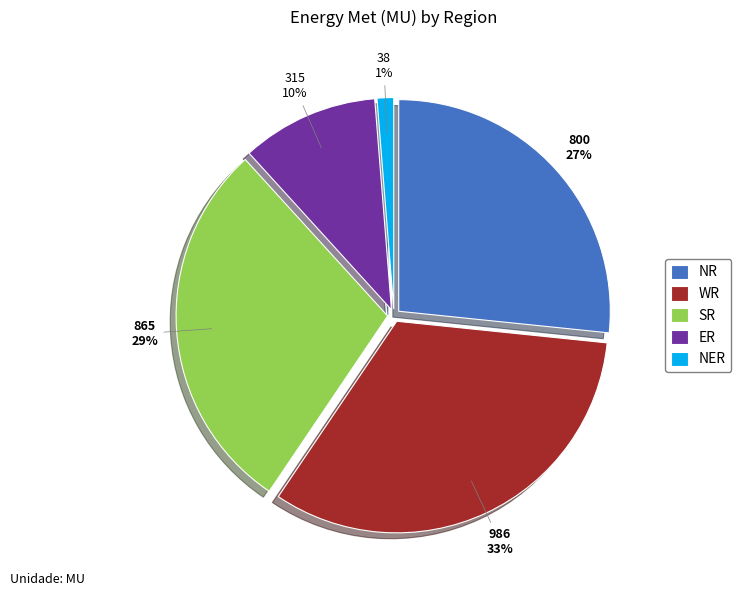

Which has a higher value, NER or NR?

NR